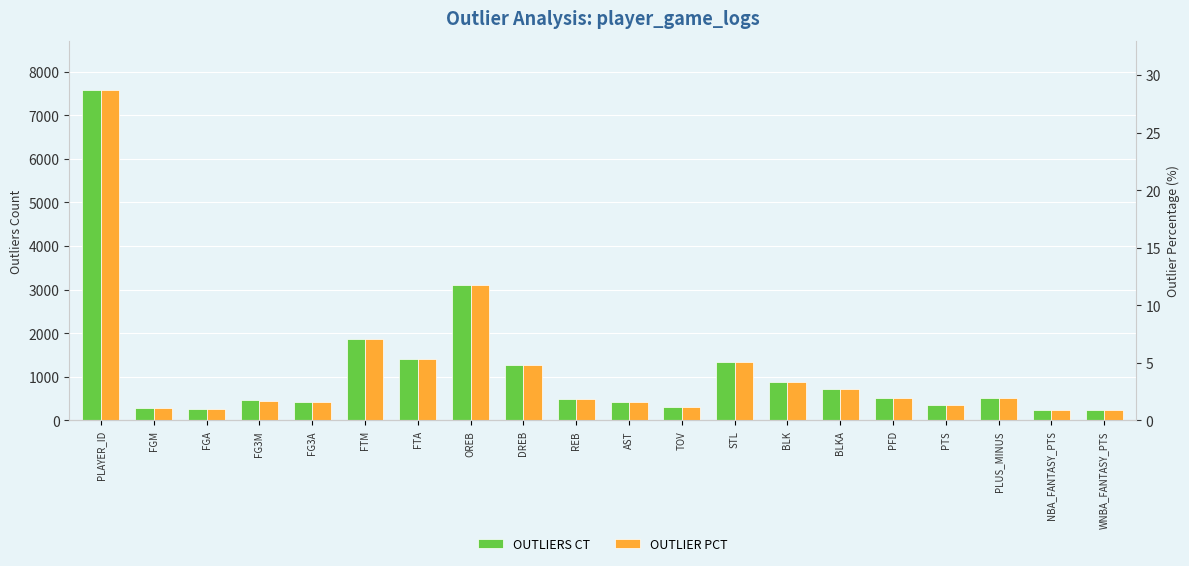

What is the sum of all OUTLIERS CT values?

22649.0